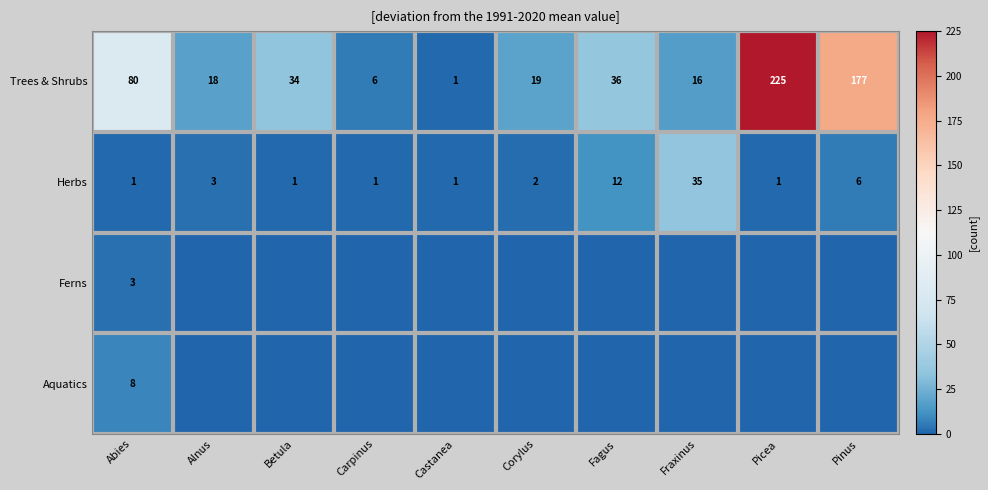

Where does the Trees & Shrubs series first go above 34?

Abies